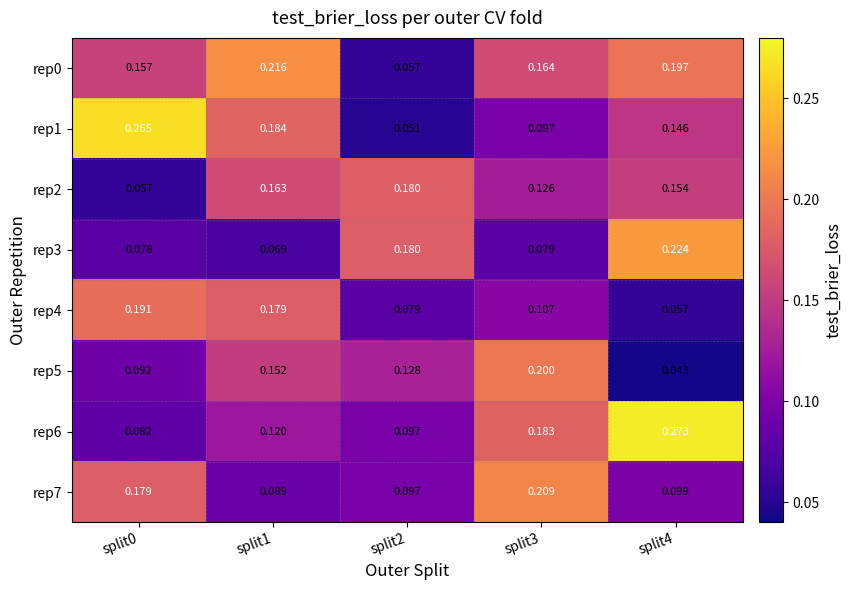

Is the value of rep3 at split2 greater than the value of rep6 at split1?

Yes